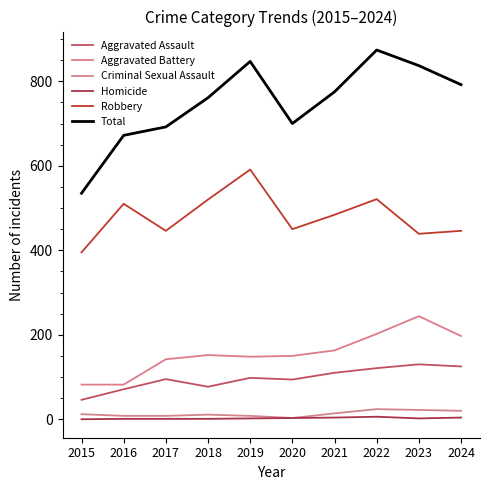

What is the minimum value for Criminal Sexual Assault?

3